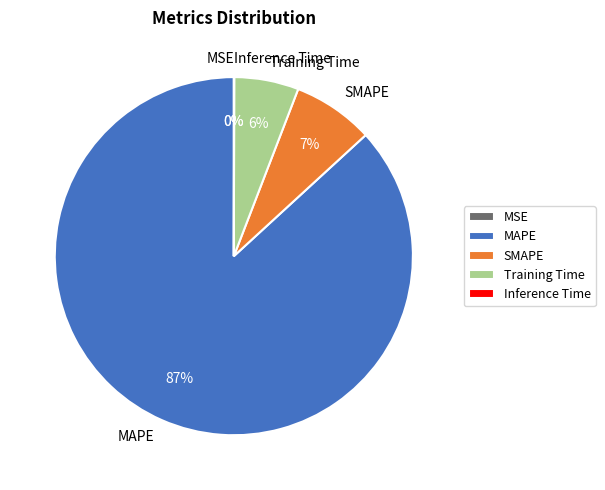

Is MSE the majority of the pie?

No